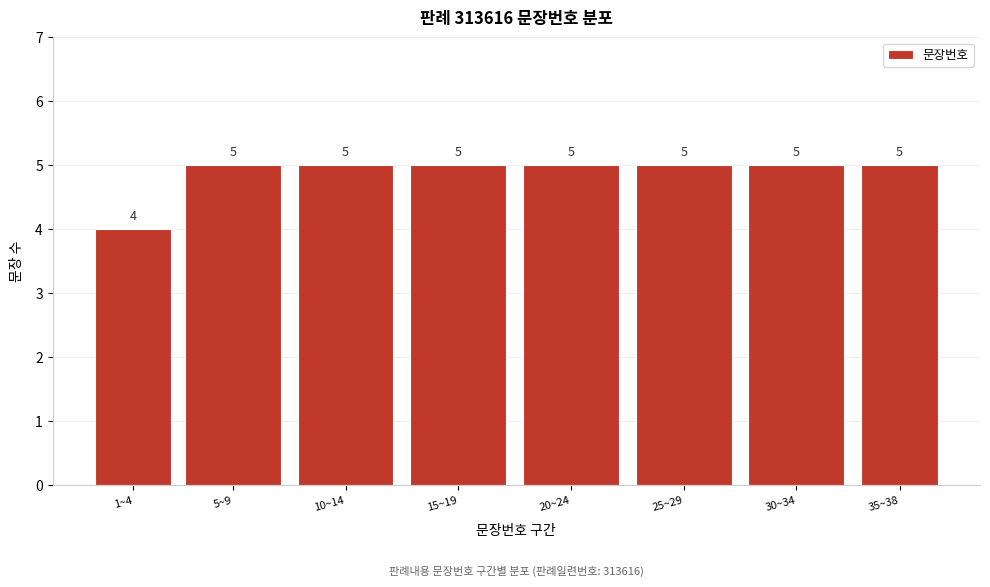

Reading right to left, what are all the values shown in this chart?

35~38=5	30~34=5	25~29=5	20~24=5	15~19=5	10~14=5	5~9=5	1~4=4